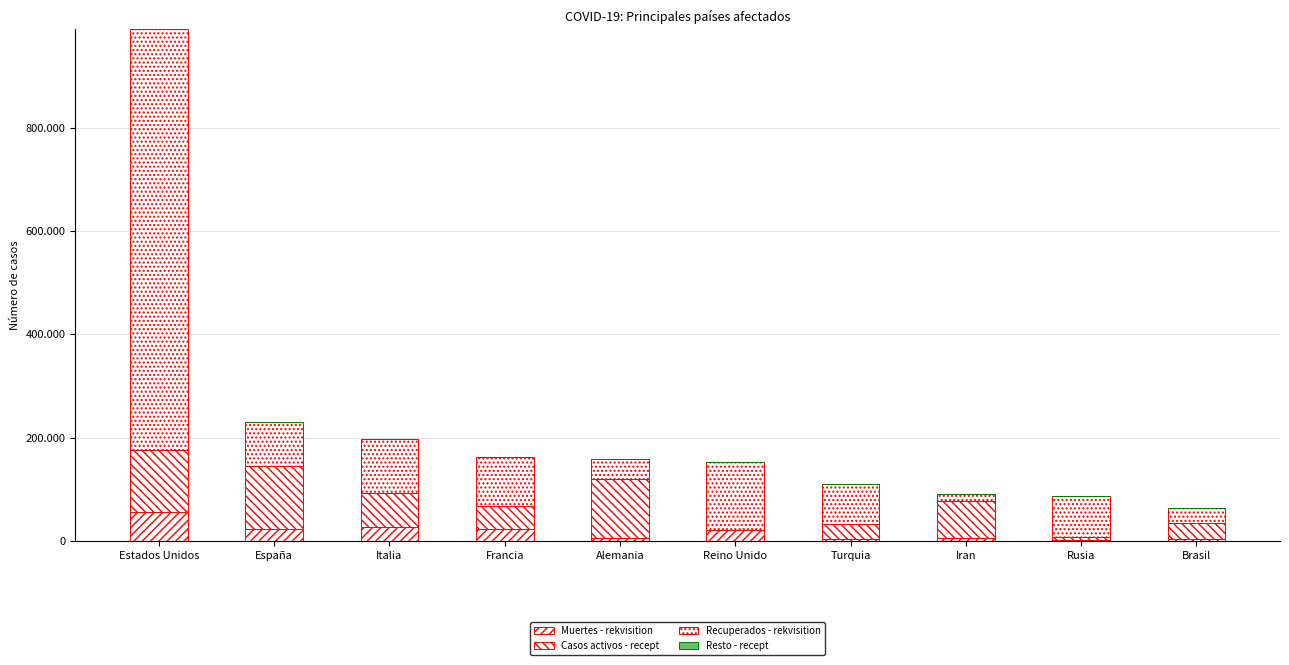

The value of Recuperados - rekvisition at Alemania is 57088. True or false?

False